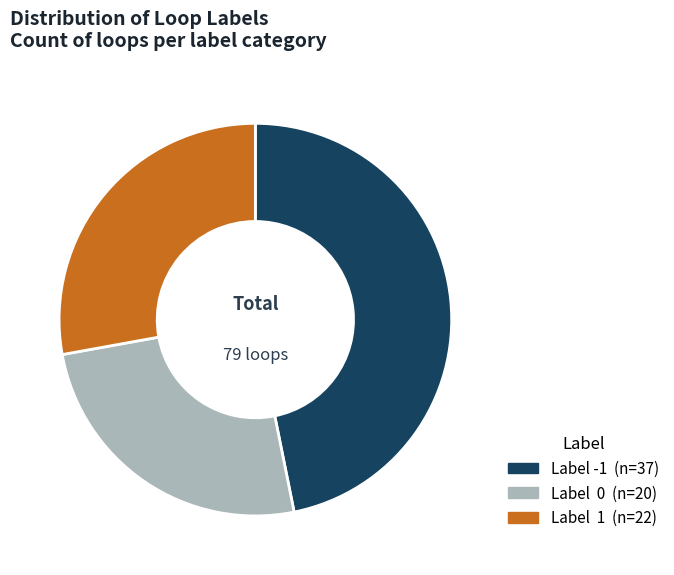

Count the number of slices in the pie.

3